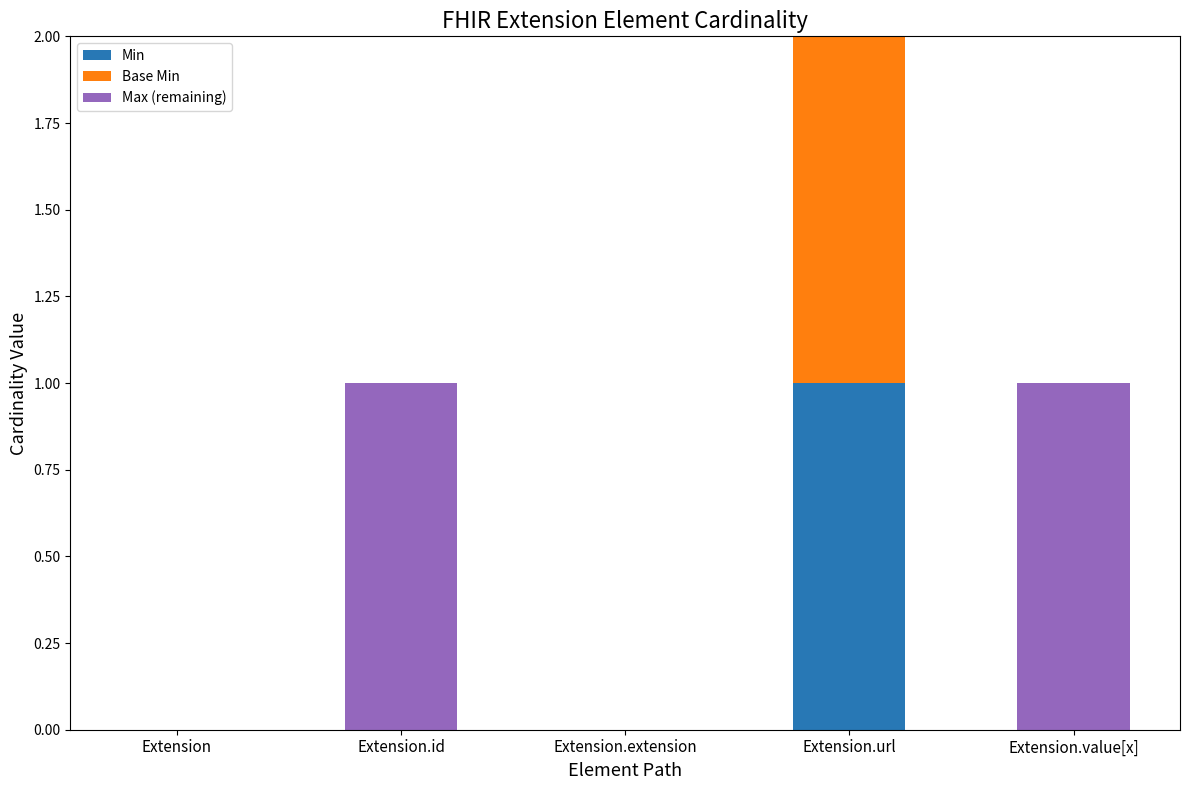

The Min series shows 0 at Extension.id. True or false?

True